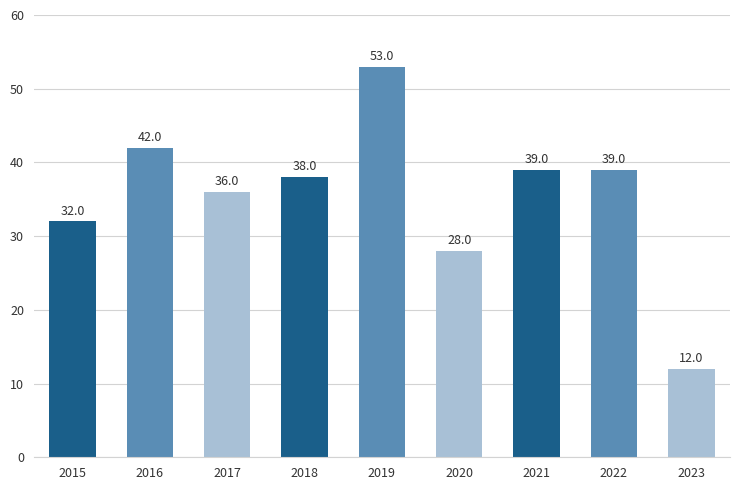

What is the value of the 8th bar from the left?

39